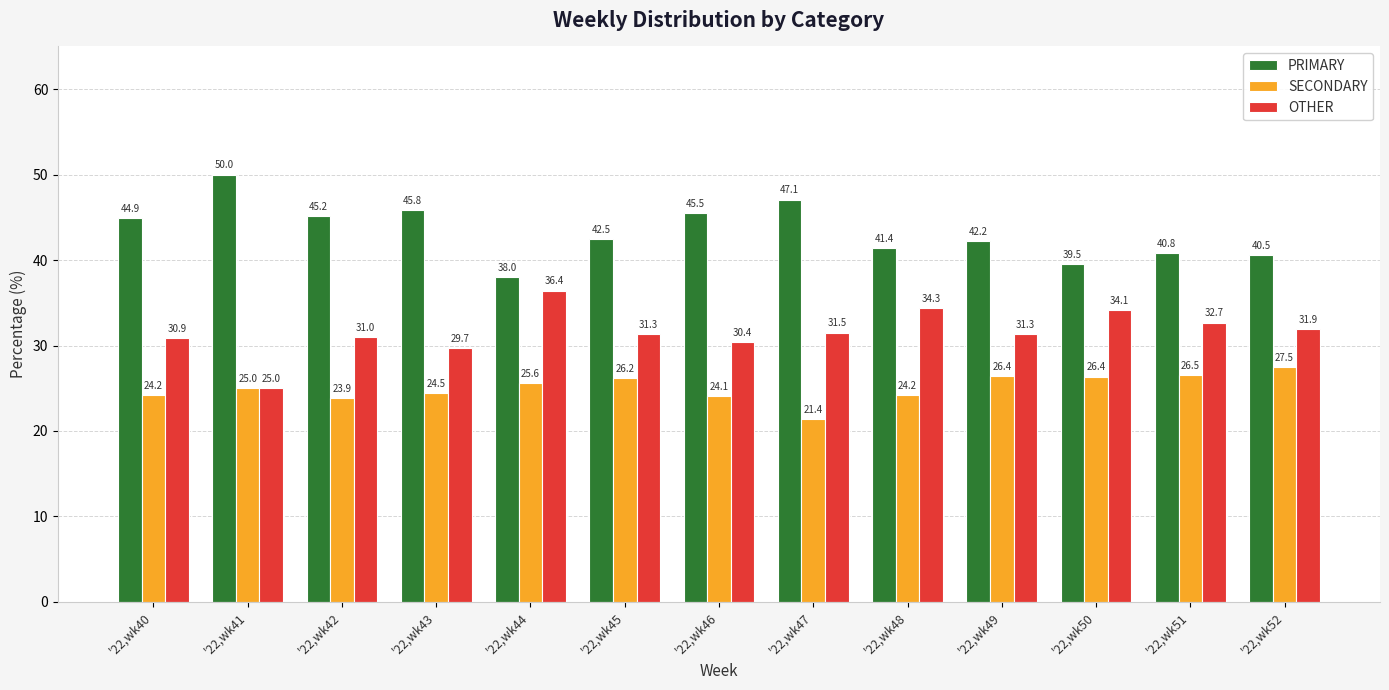

Does the chart contain any negative values?

No